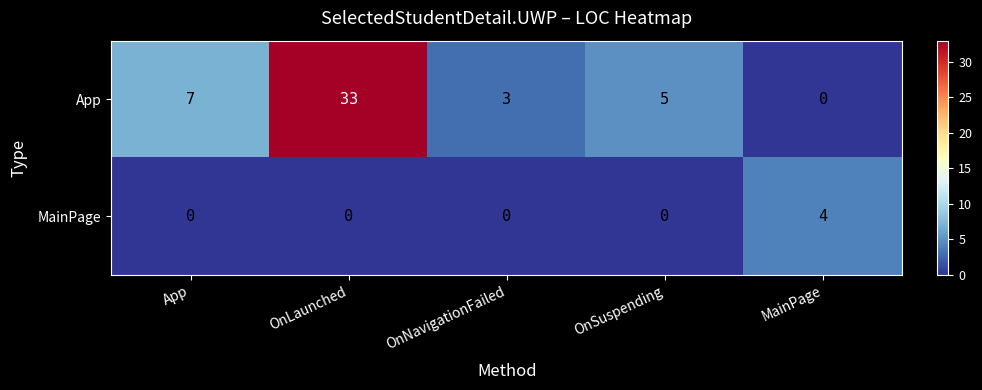

At how many categories does at least one series exceed 31?

1